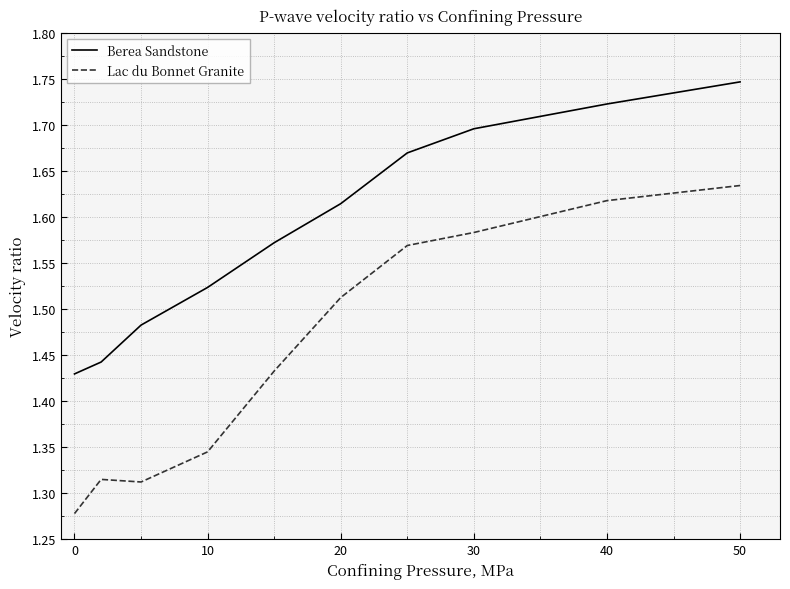

Which series has the largest range (max minus min)?

Lac du Bonnet Granite